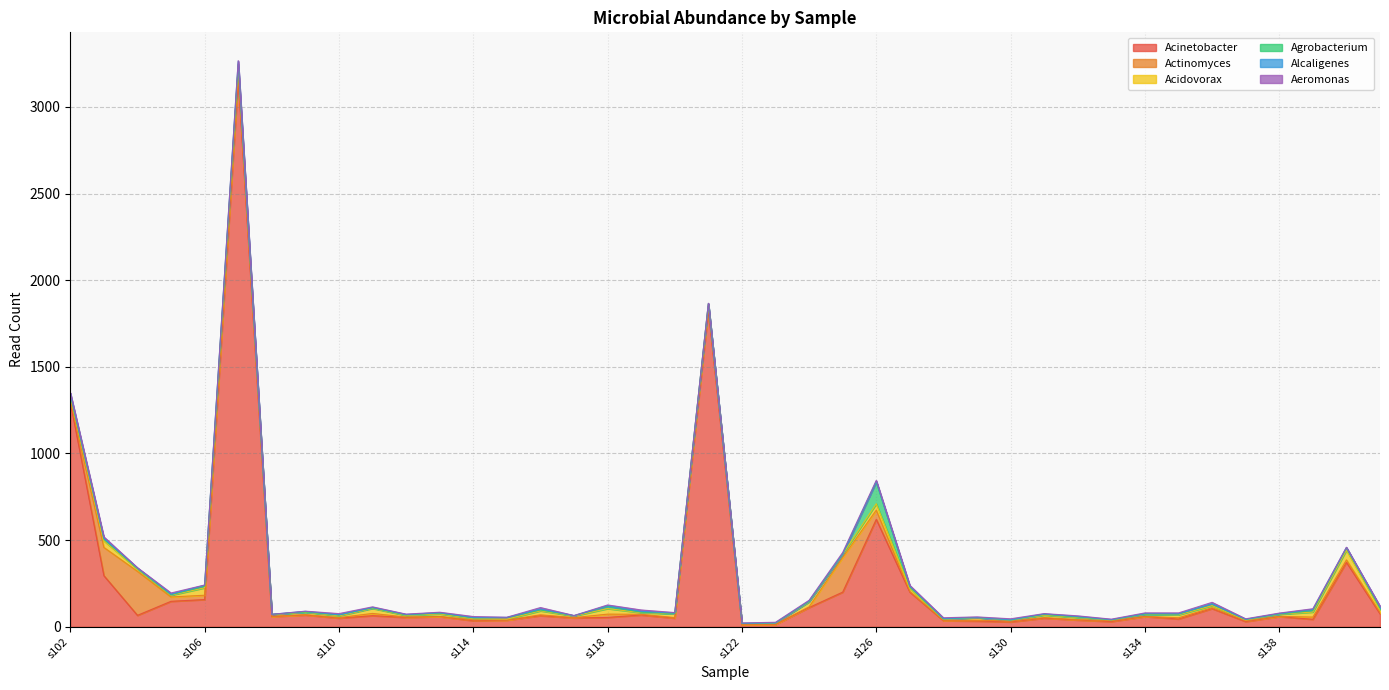

In Agrobacterium, how many points are lower than both neighbors (excluding endpoints)?

5